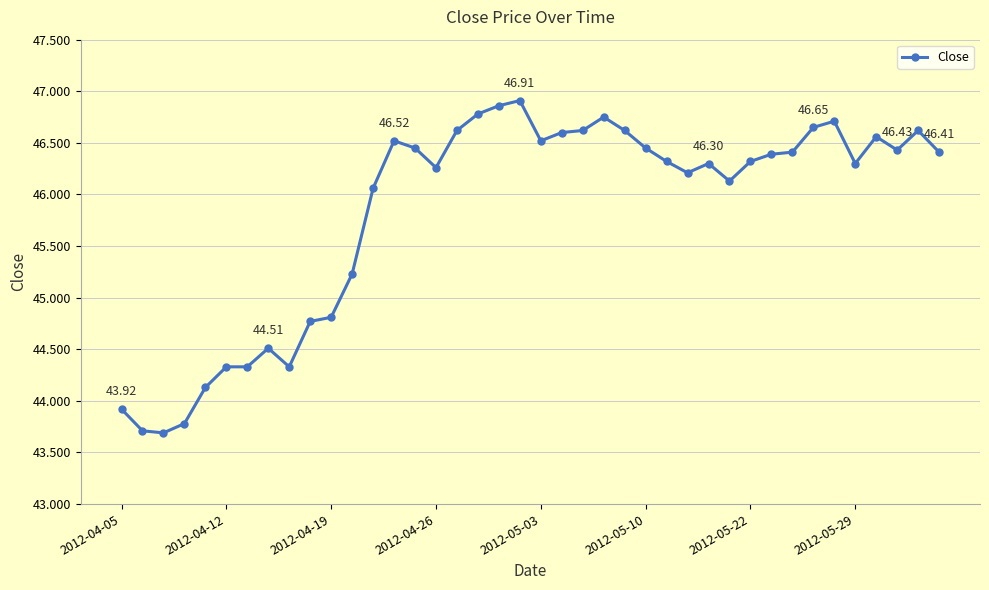

What is the difference between the maximum and minimum values?

3.2